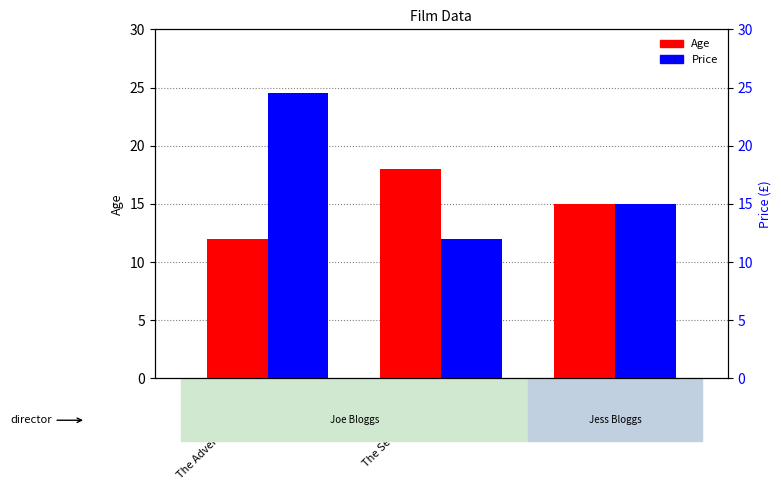

What are all the series names shown in the legend?

Age, Price